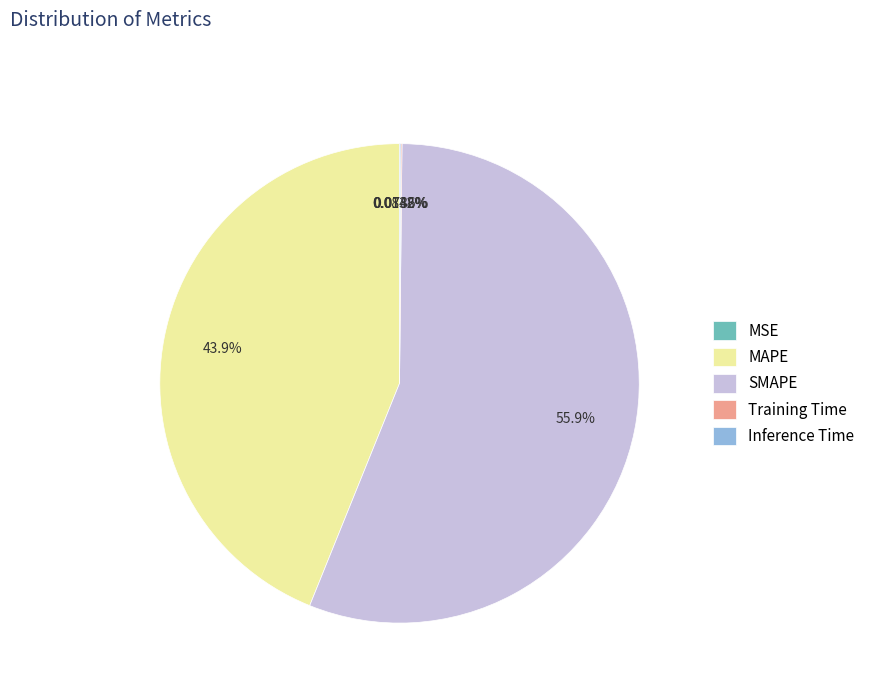

Does MAPE represent more than half of the total?

No